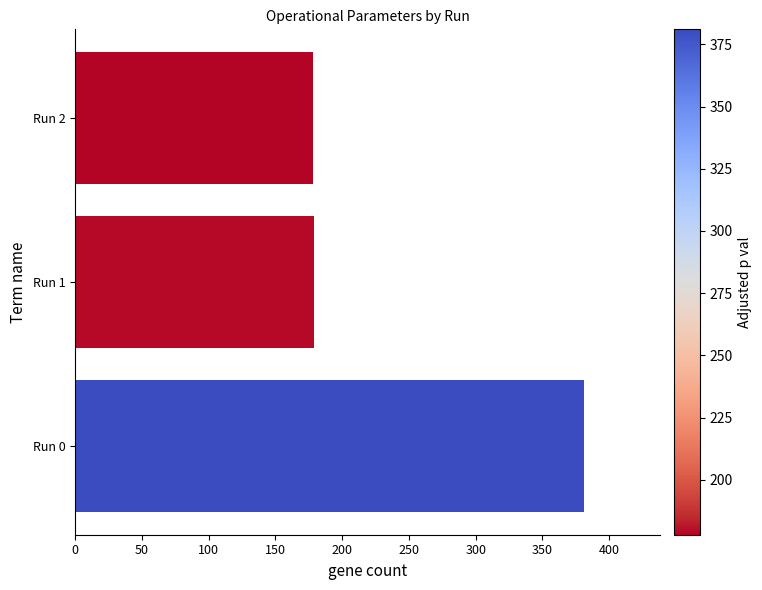

What is the ratio of the value at Run 0 to the value at Run 1?

2.1